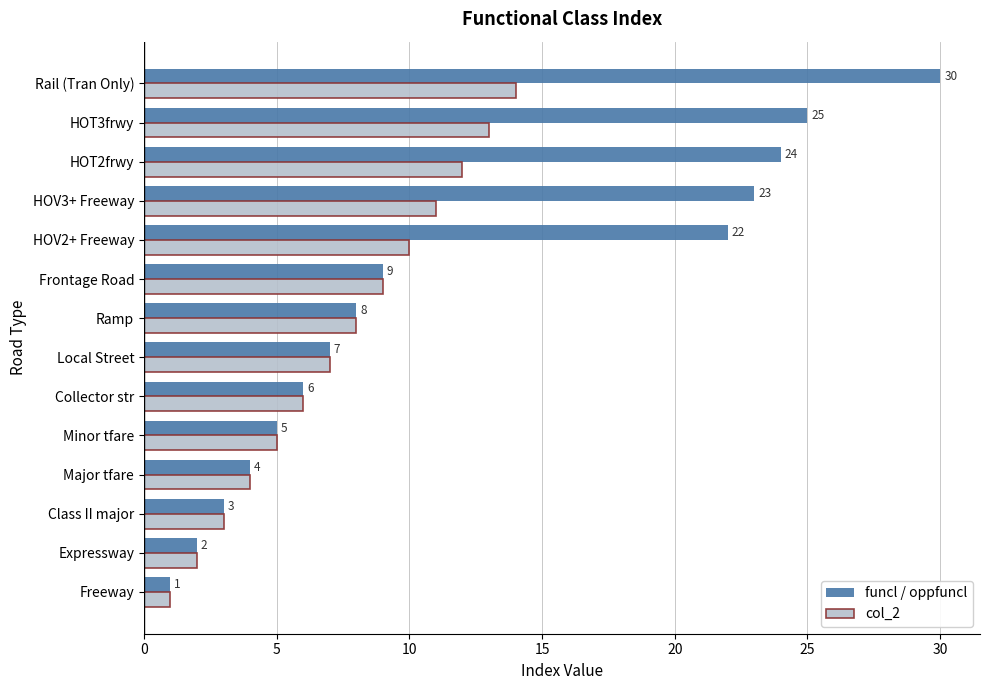

Which series has the largest total across all categories?

funcl / oppfuncl